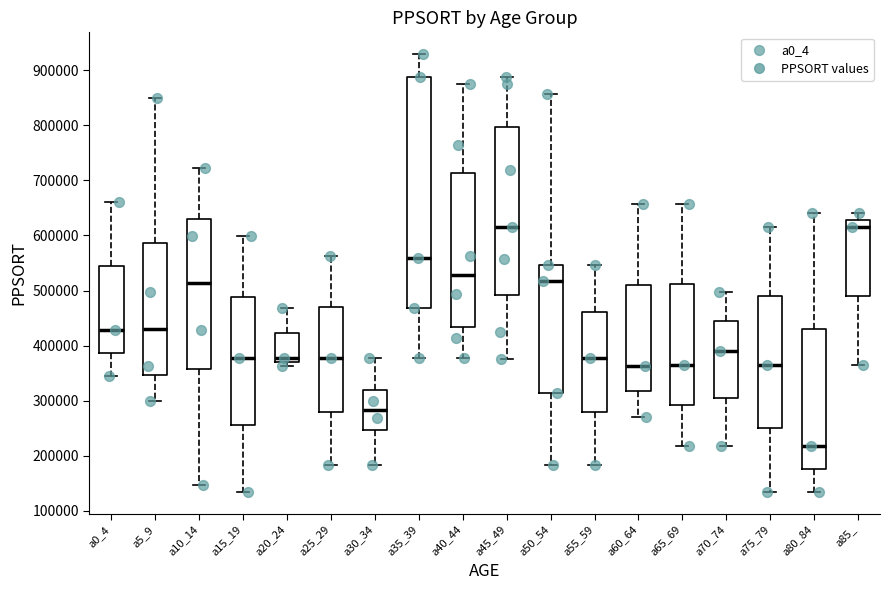

Which box is the tallest, from its lower edge to its upper edge?

a35_39